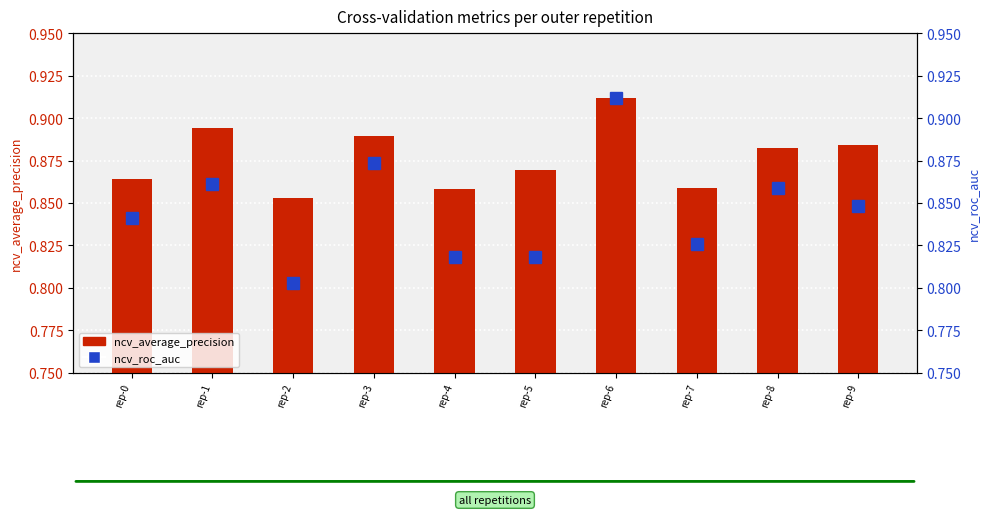

Reading left to right, what are all the values shown in this chart?

ncv_average_precision: 0.9	0.9	0.9	0.9	0.9	0.9	0.9	0.9	0.9	0.9
ncv_roc_auc: 0.8	0.9	0.8	0.9	0.8	0.8	0.9	0.8	0.9	0.8